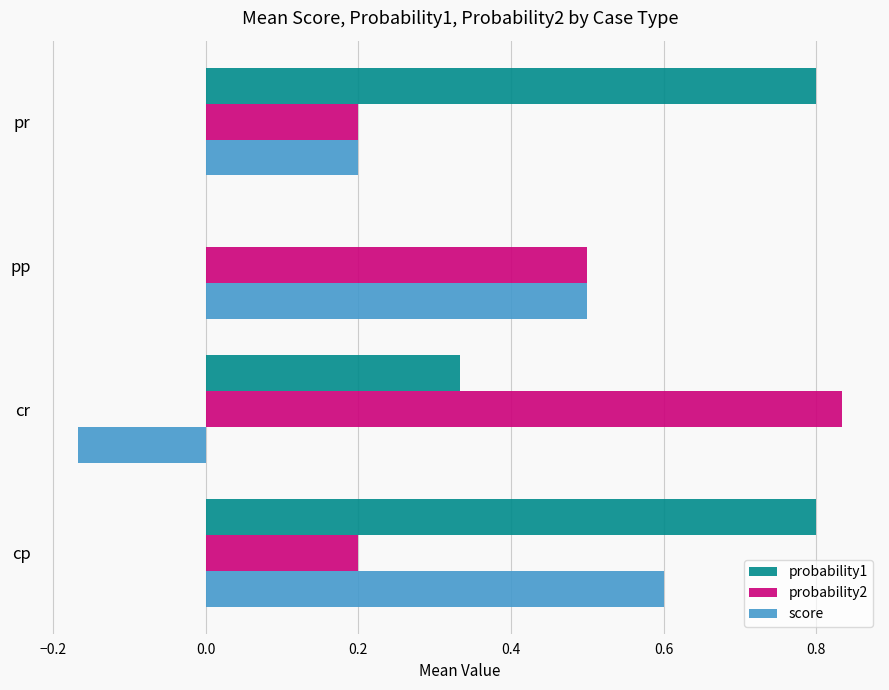

What is the sum of all probability2 values?

1.7